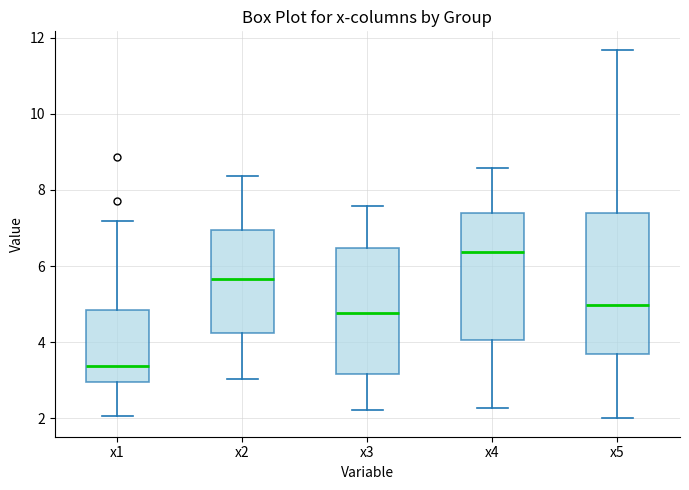

Reading left to right, transcribe this box plot: for each box, give where its median line is, the range the box spans, and where its two whiskers end, as read against the y-axis. The values are not printed on the chart, so give them approximately, as read against the axis.

x1: median 3.4, box 3.0 to 4.8, whiskers 2.0 to 7.2
x2: median 5.6, box 4.2 to 7.0, whiskers 3.0 to 8.4
x3: median 4.8, box 3.2 to 6.4, whiskers 2.2 to 7.6
x4: median 6.4, box 4.0 to 7.4, whiskers 2.2 to 8.6
x5: median 5.0, box 3.6 to 7.4, whiskers 2.0 to 11.6